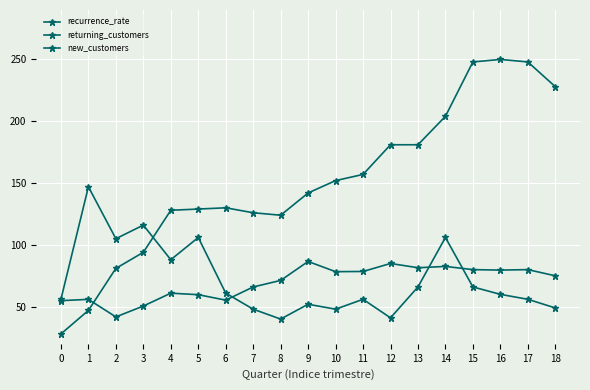

Which series has the largest range (max minus min)?

returning_customers